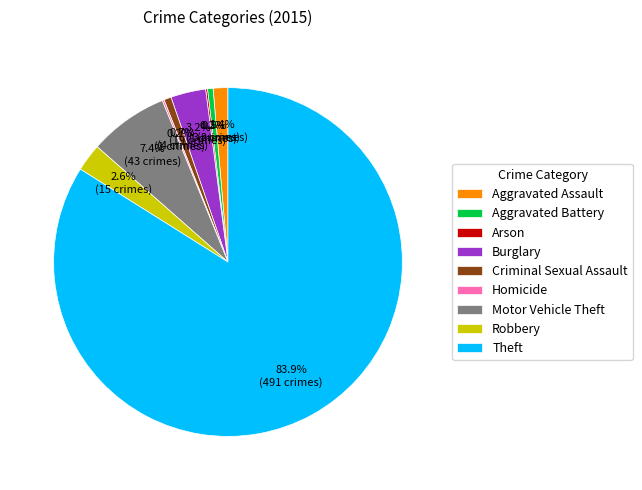

Is there a majority slice in this chart?

Yes